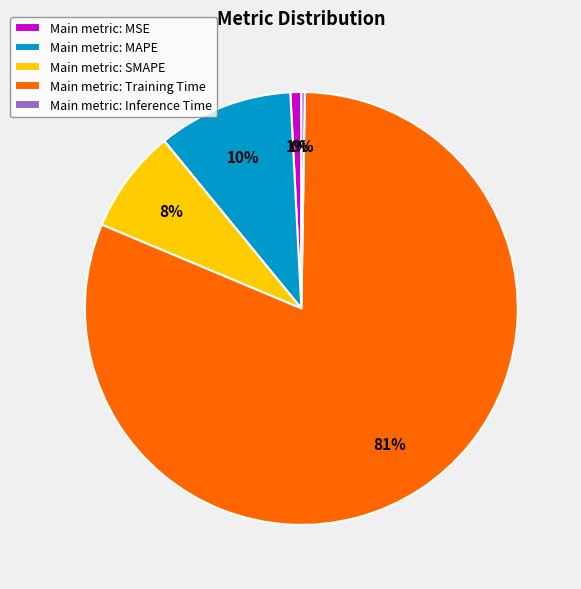

Which category accounts for the majority?

Main metric: Training Time